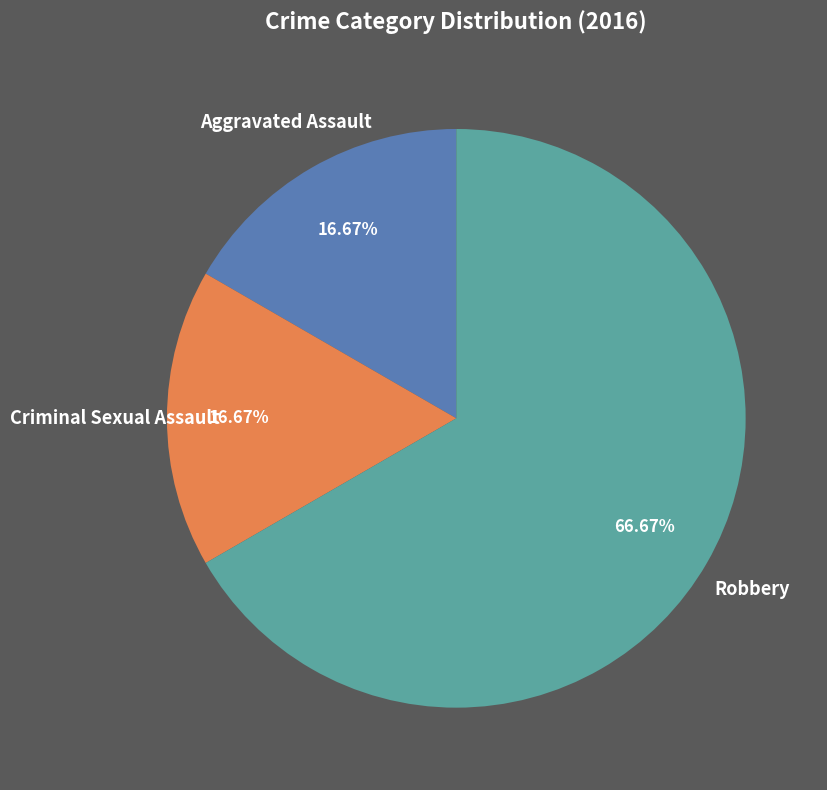

To the nearest percent, what is the average slice percentage?

33%